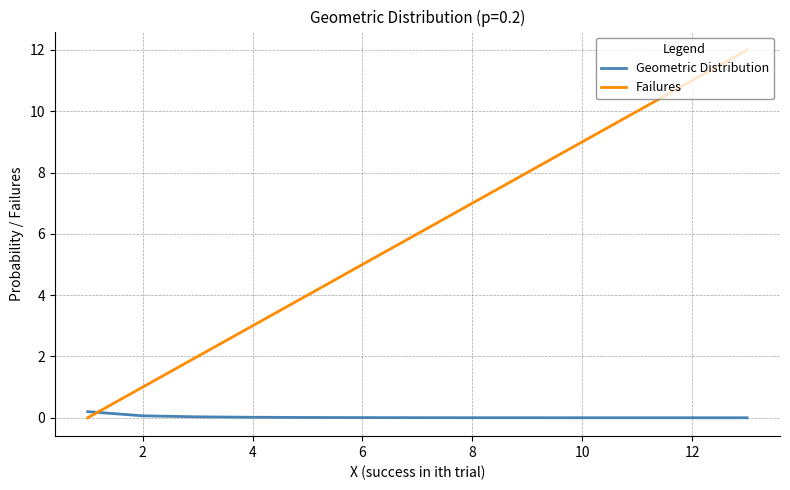

Which series has the widest spread of values?

Failures